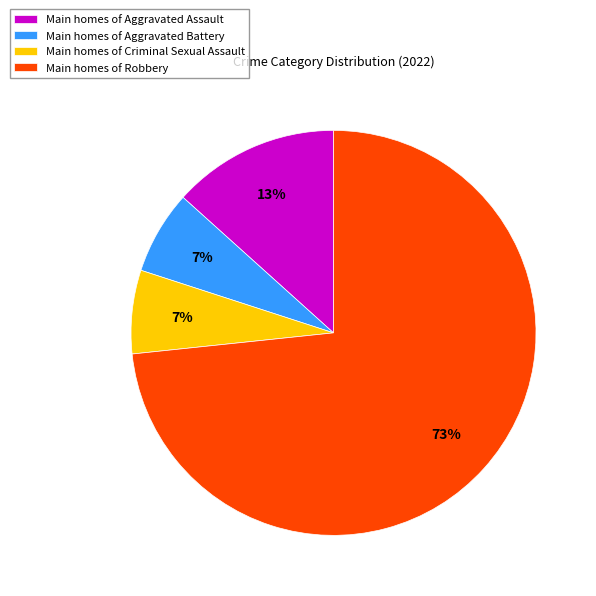

Between Main homes of Aggravated Assault and Main homes of Aggravated Battery, which is larger?

Main homes of Aggravated Assault